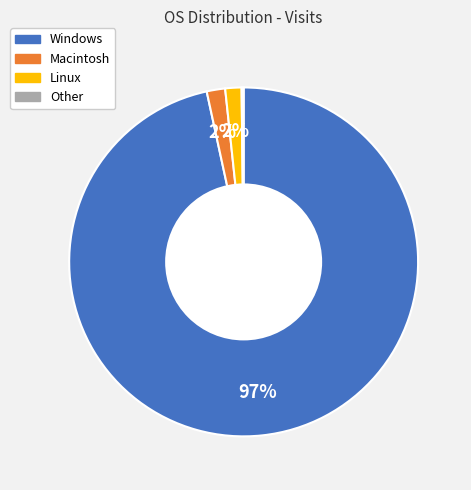

To the nearest percent, what is the difference between the largest and smallest slice percentages?

96%